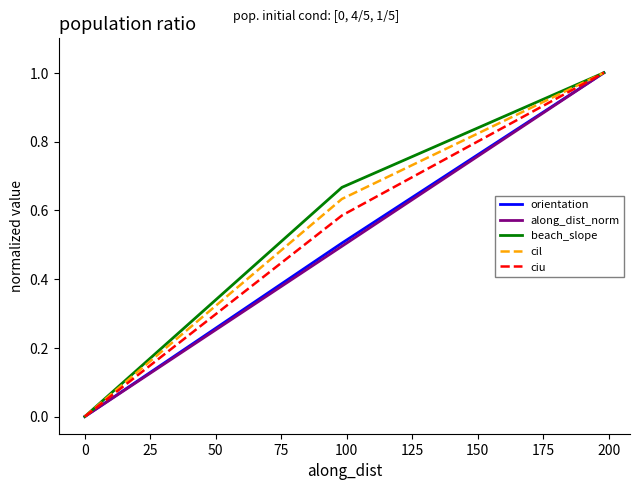

What is the maximum value shown in the chart?

1.0